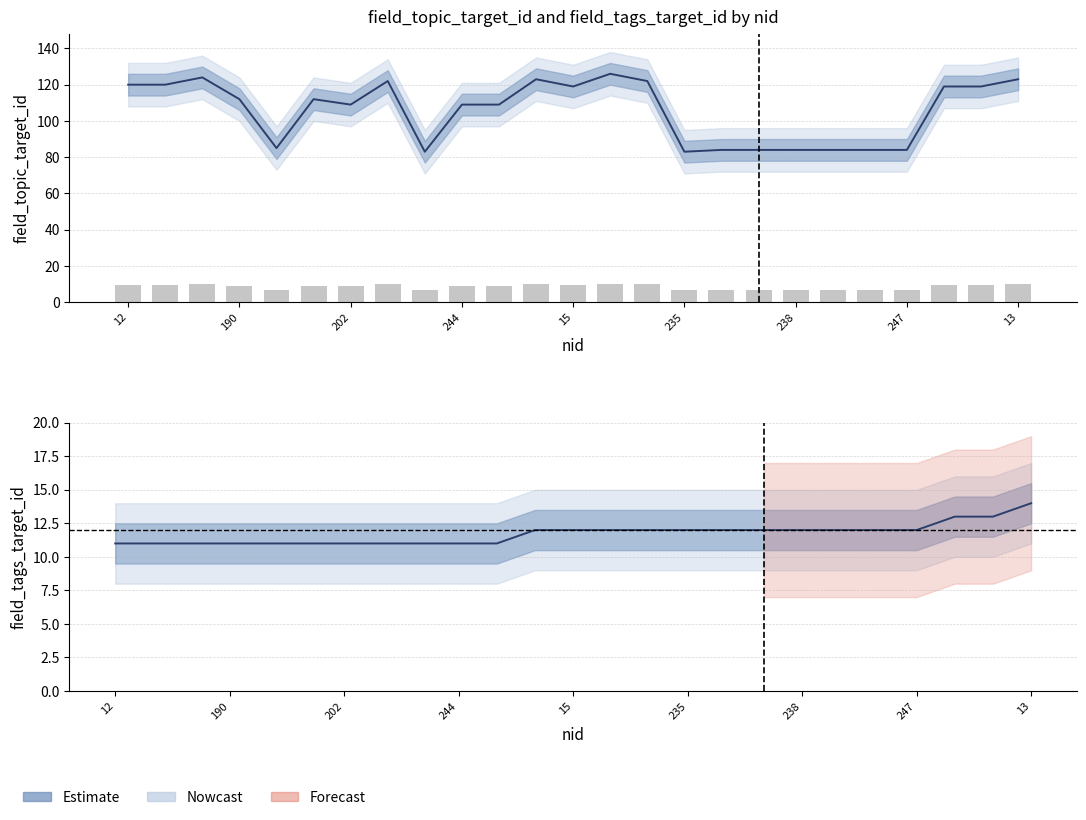

What is the minimum value shown in the chart?

6.6